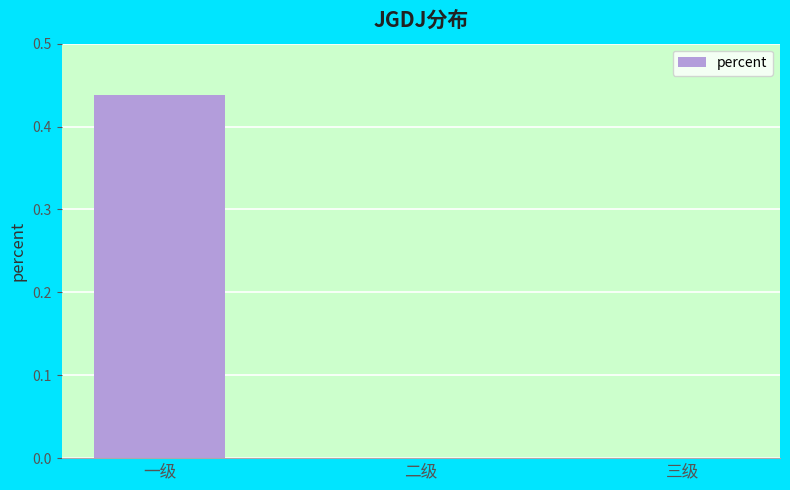

True or false: the data shows 0.3 at 二级.

False